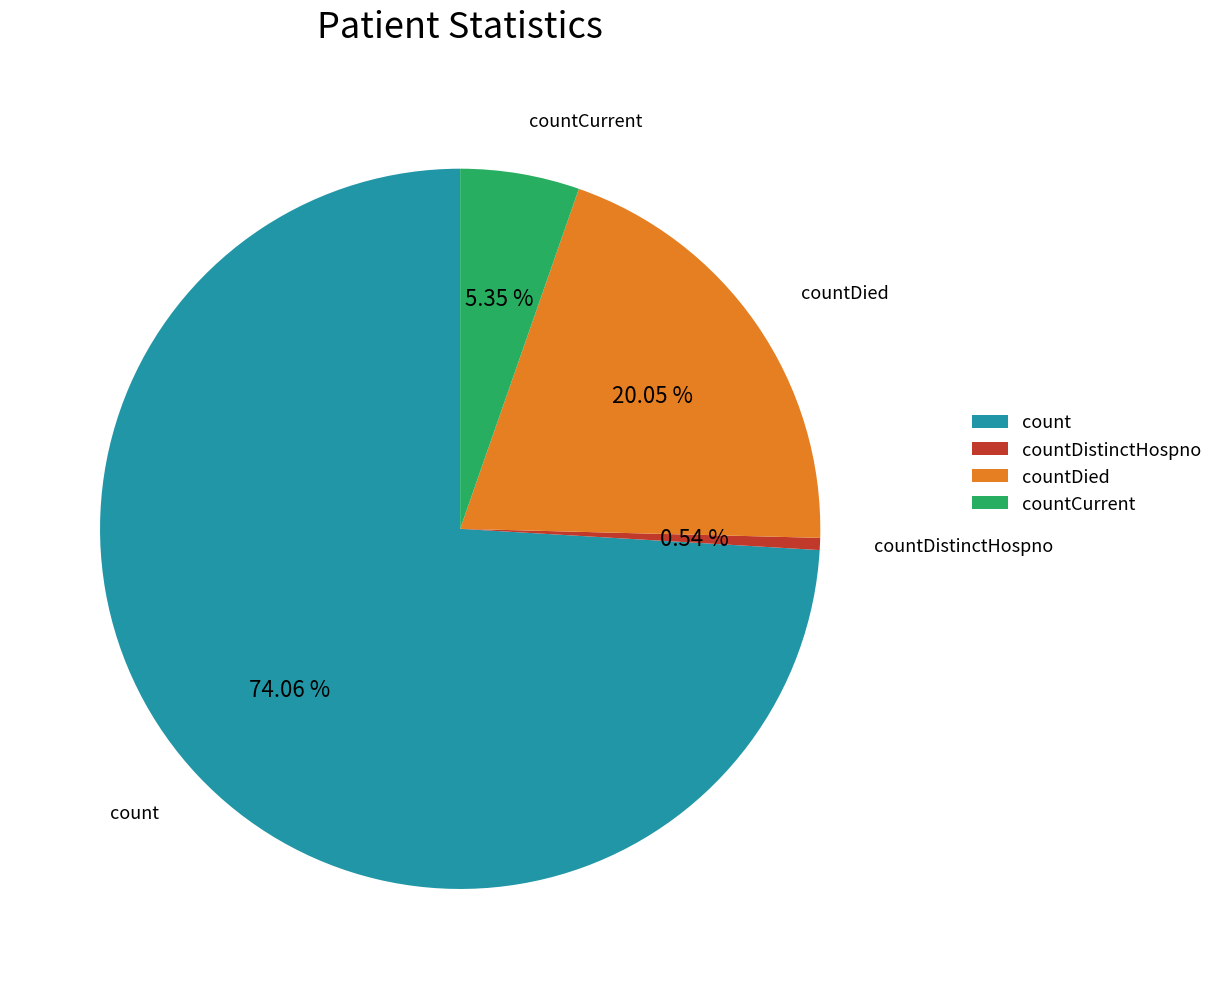

Which category has the smallest portion of the pie?

countDistinctHospno